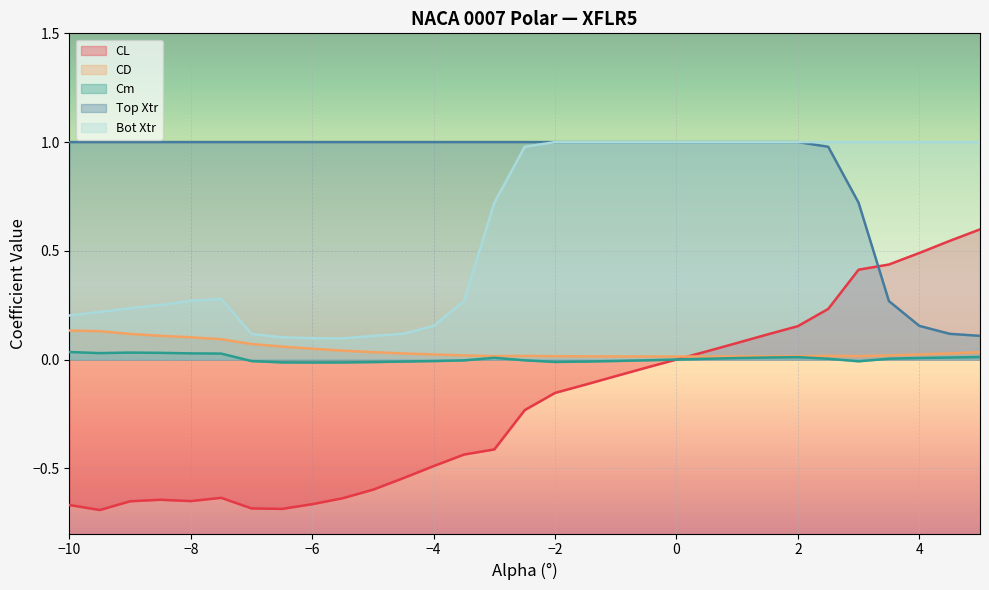

Which series has the largest range (max minus min)?

CL